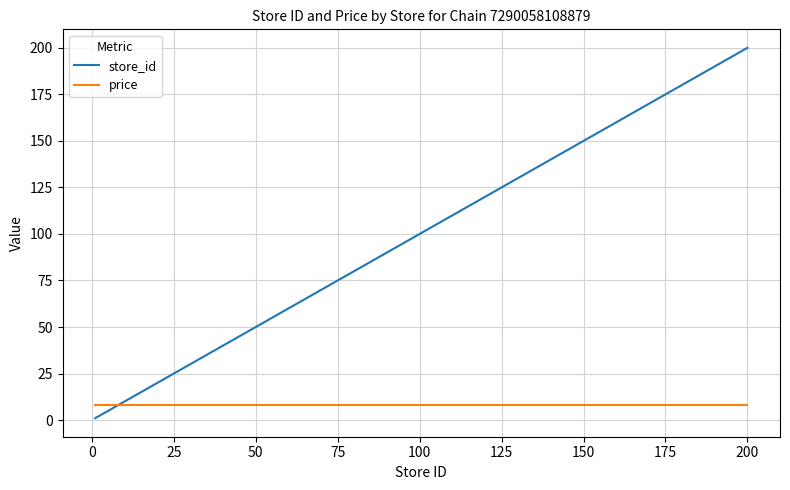

List the series in order of their peak value, lowest first.

price, store_id